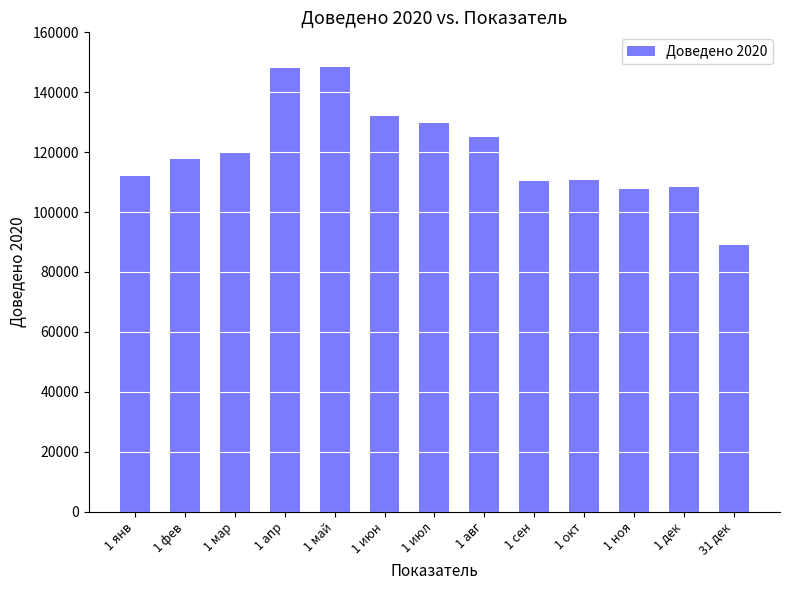

At which category does the chart reach its minimum across all series?

31 дек